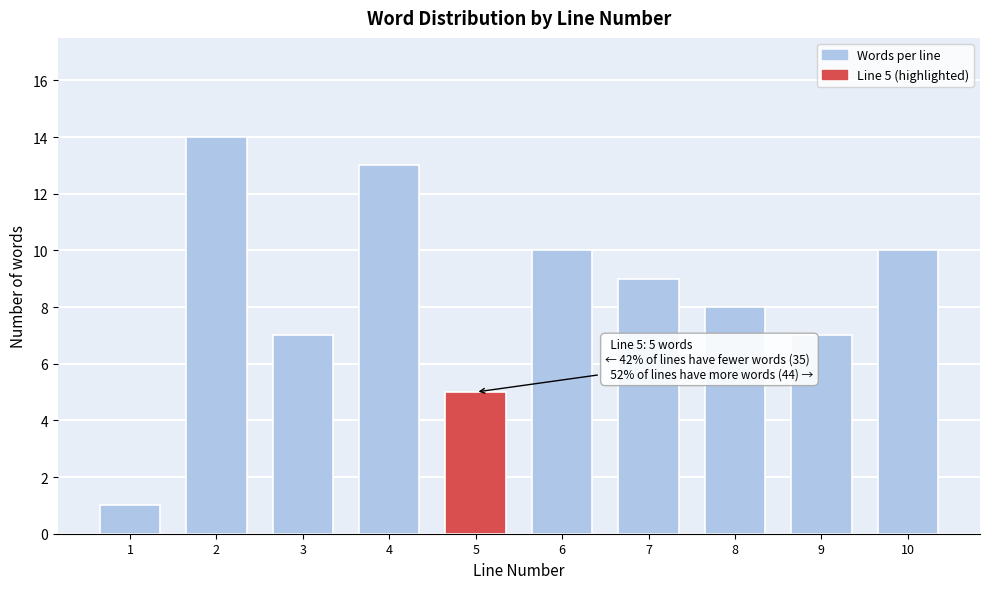

Reading left to right, what are all the values shown in this chart?

1=1	2=14	3=7	4=13	5=5	6=10	7=9	8=8	9=7	10=10